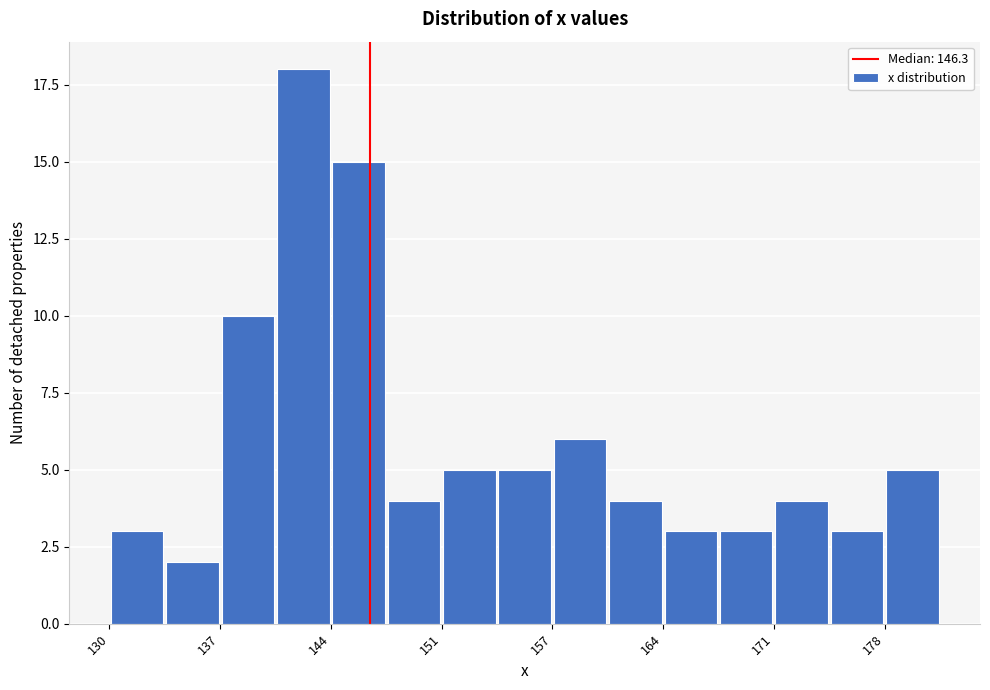

Read against the x-axis, roughly where is the centre of the tallest bar?

142